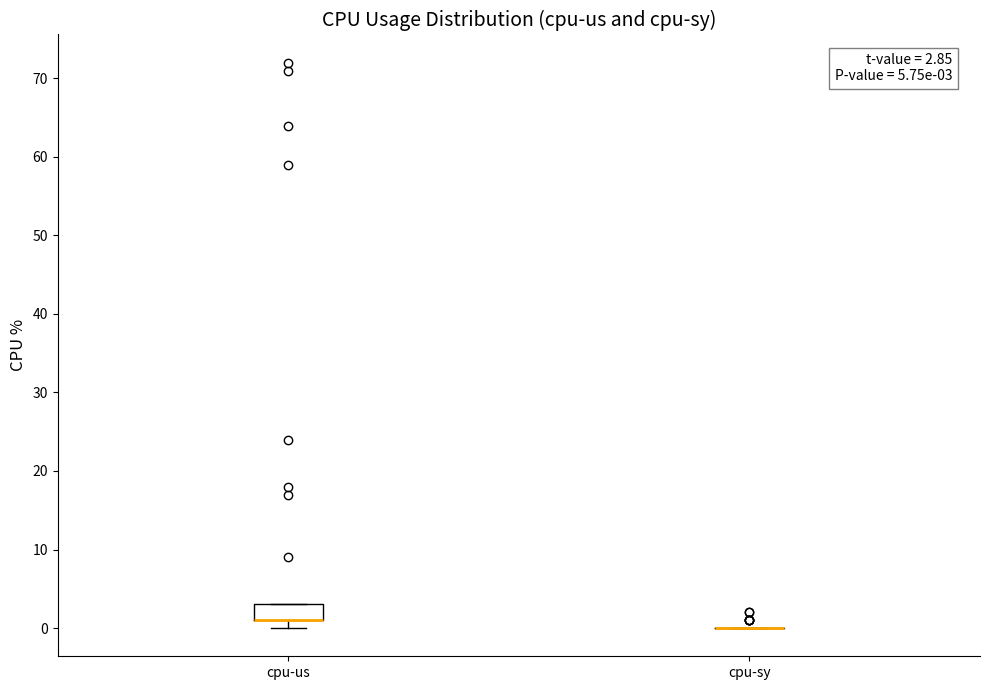

Comparing the boxes themselves (not the whiskers), which one is the tallest?

cpu-us